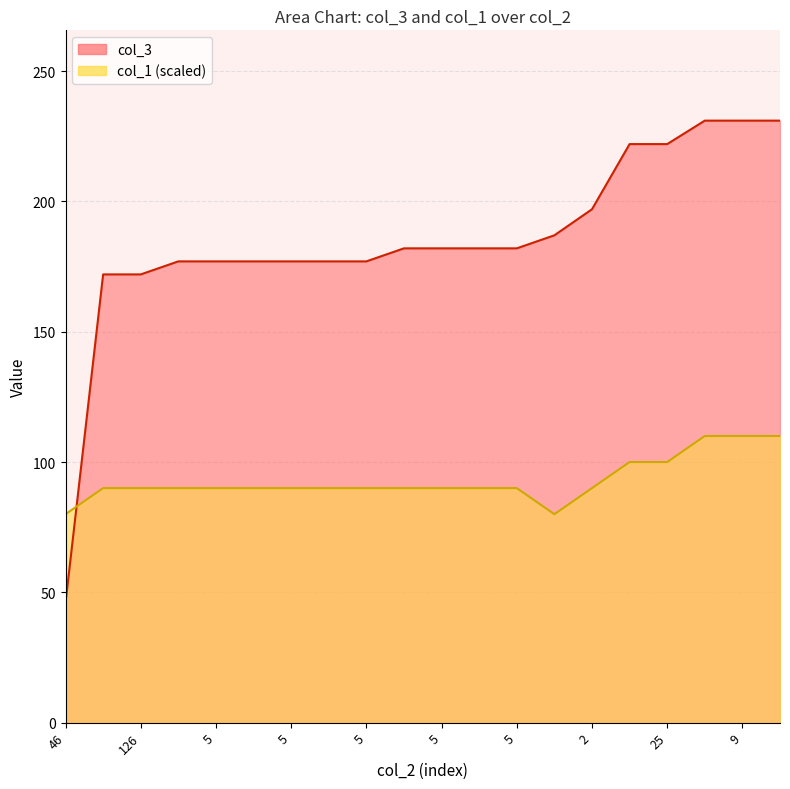

Which series ends up on top after the final intersection of col_1 and col_3?

col_3